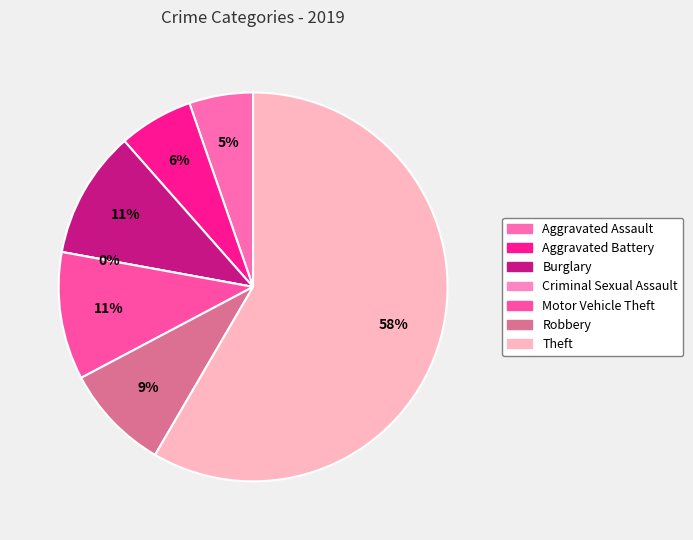

To the nearest percent, what is the difference between the largest and smallest slice percentages?

58%